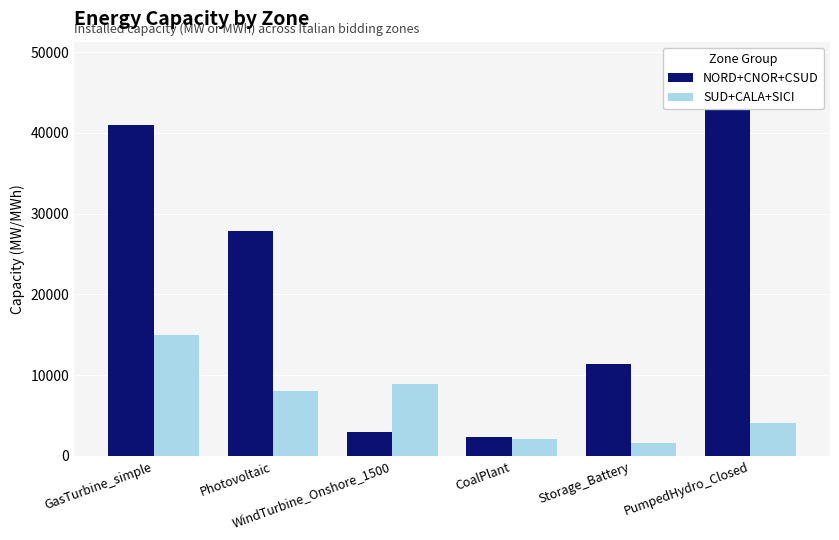

What is the sum of the SUD+CALA+SICI values at WindTurbine_Onshore_1500 and GasTurbine_simple?

23874